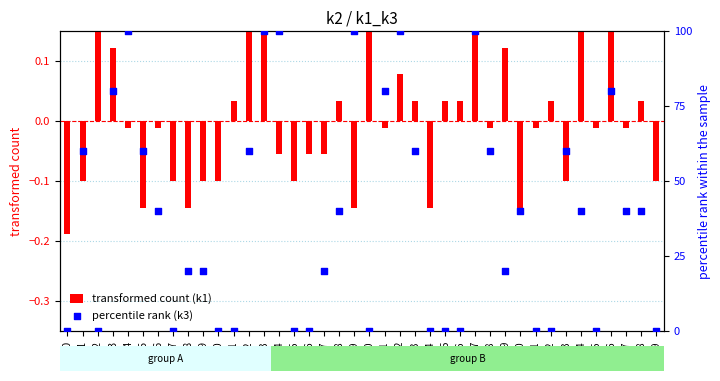

Which series has the widest spread of Y values?

percentile rank (k3)